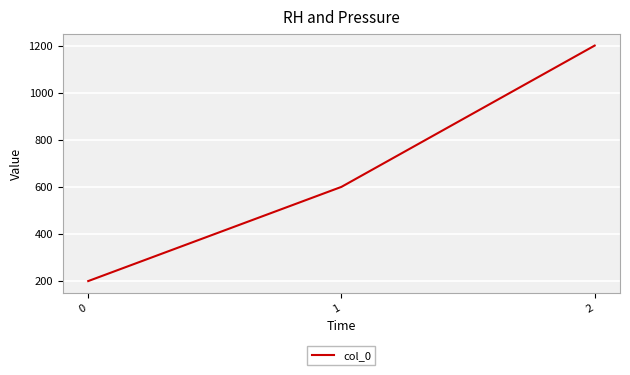

What is the change in value from 0 to 1?

+400